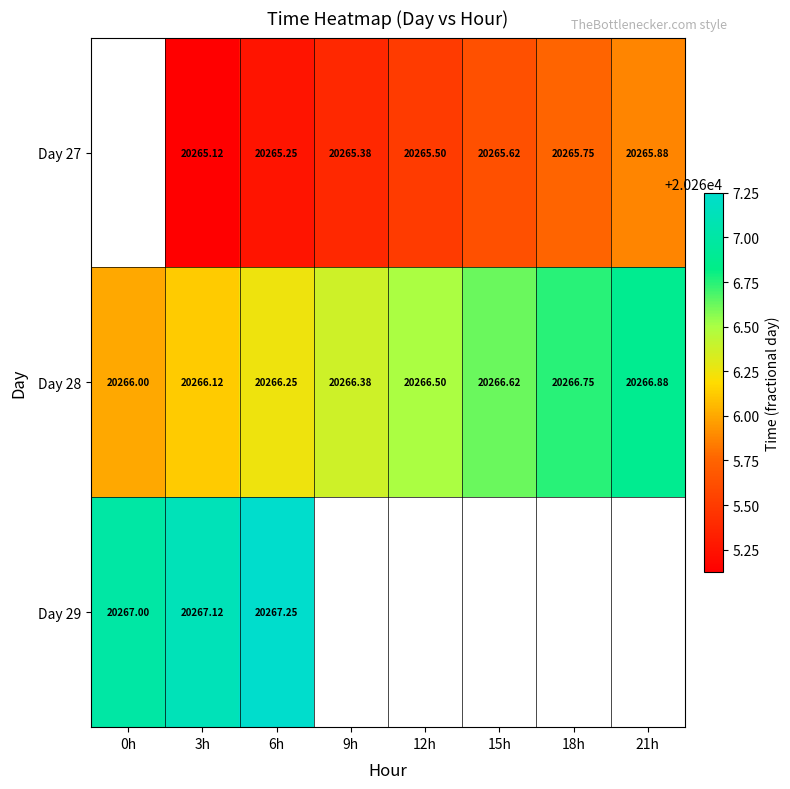

How many distinct data groups are displayed?

3